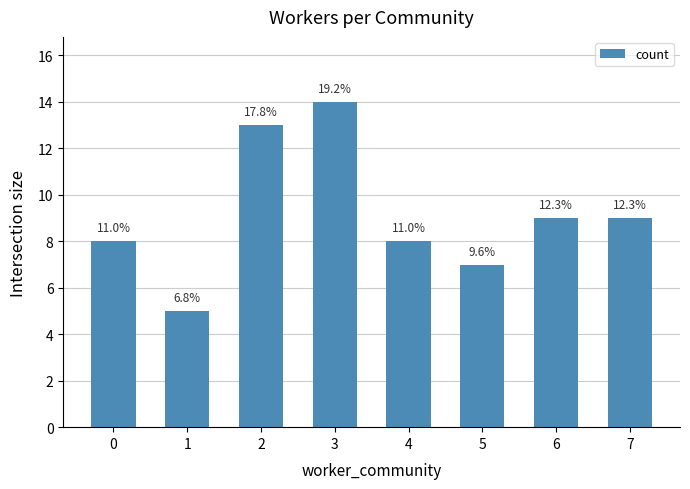

Reading left to right, list all the values displayed in this chart.

0=8	1=5	2=13	3=14	4=8	5=7	6=9	7=9